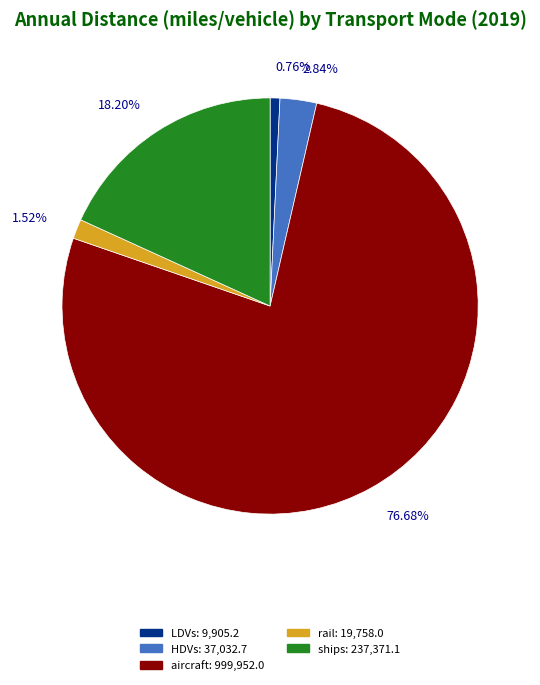

Is there any slice that represents more than half of the pie?

Yes